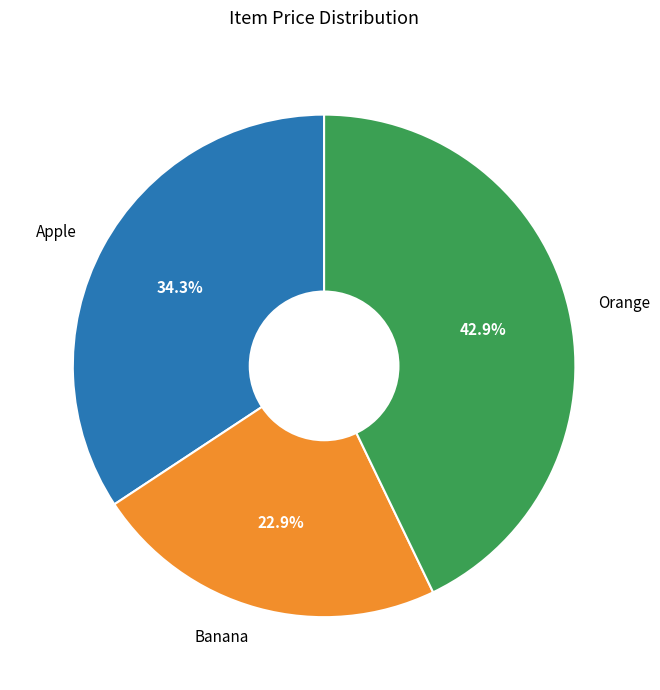

Does Apple represent more than half of the total?

No